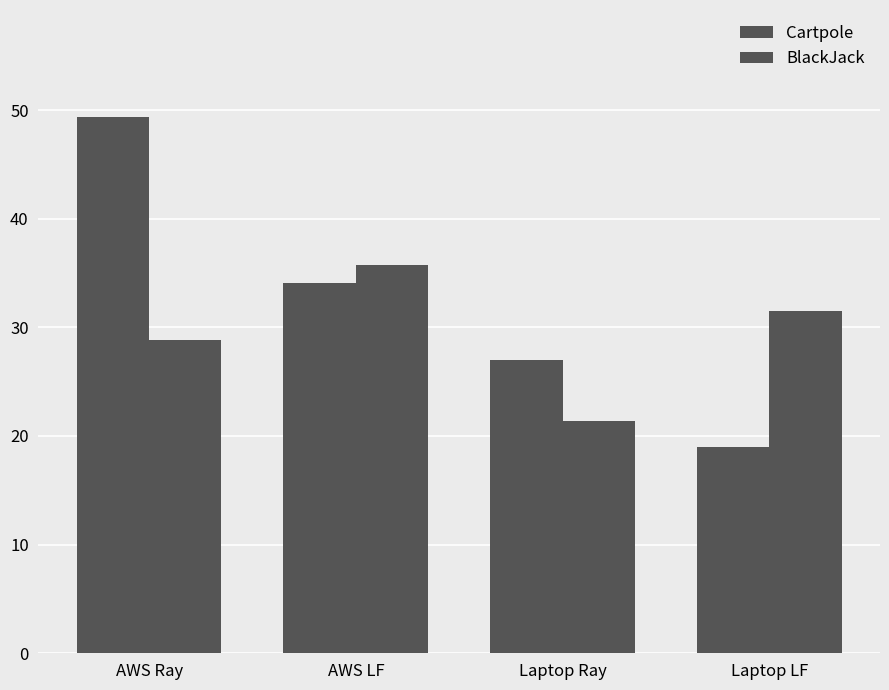

What is the spread (max minus min) of values at AWS Ray?

20.5